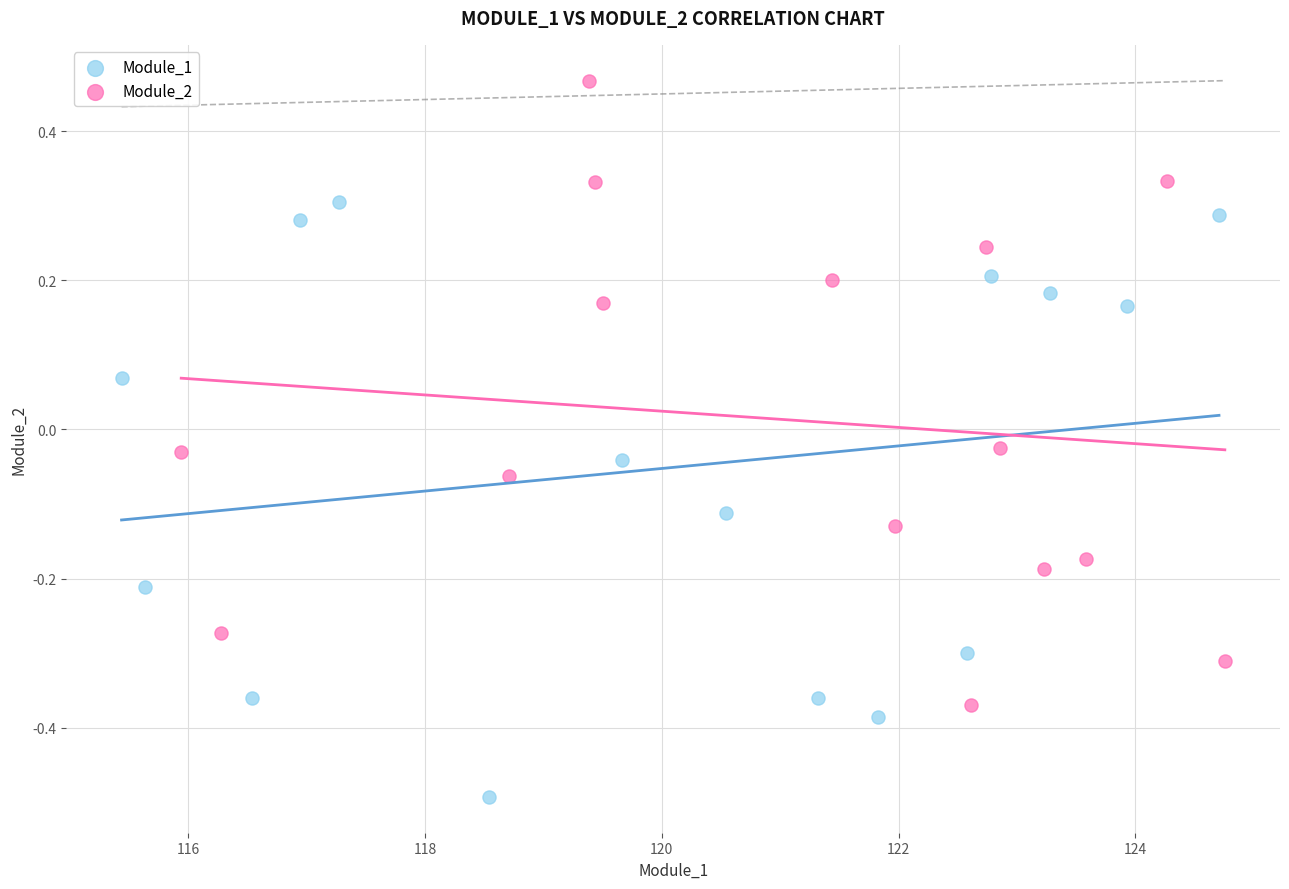

Which series reaches the minimum Y coordinate?

Module_1